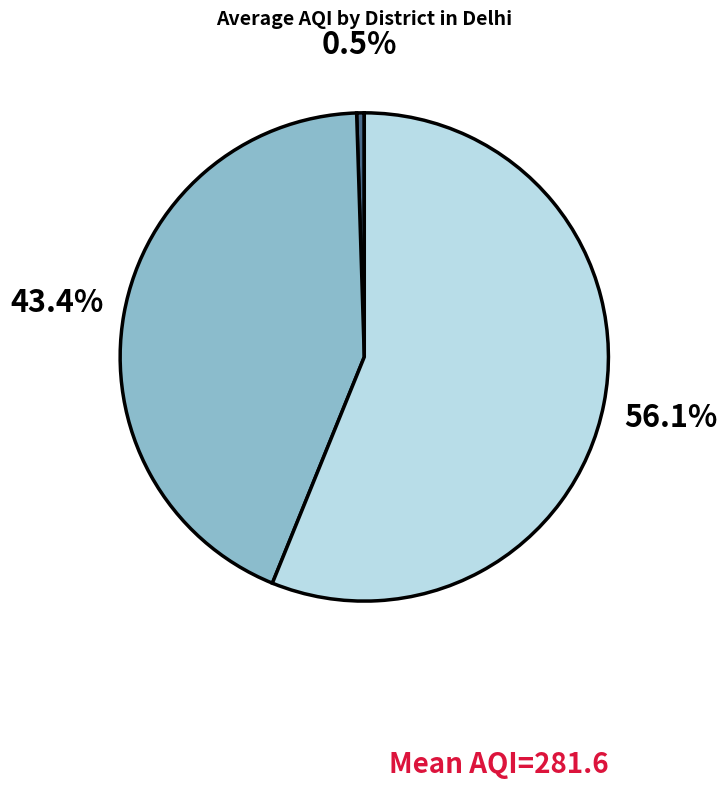

Is there a majority slice in this chart?

Yes